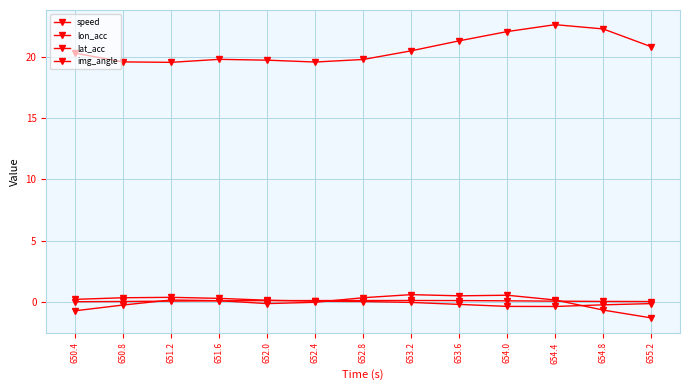

What is the difference between the lon_acc values at 655.2 and 651.6?

1.4